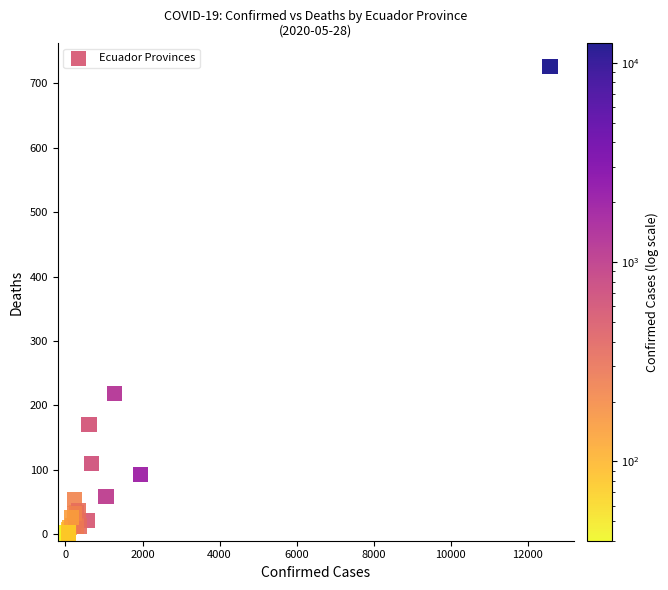

What Y value in the scatter plot is closest to 363?

219